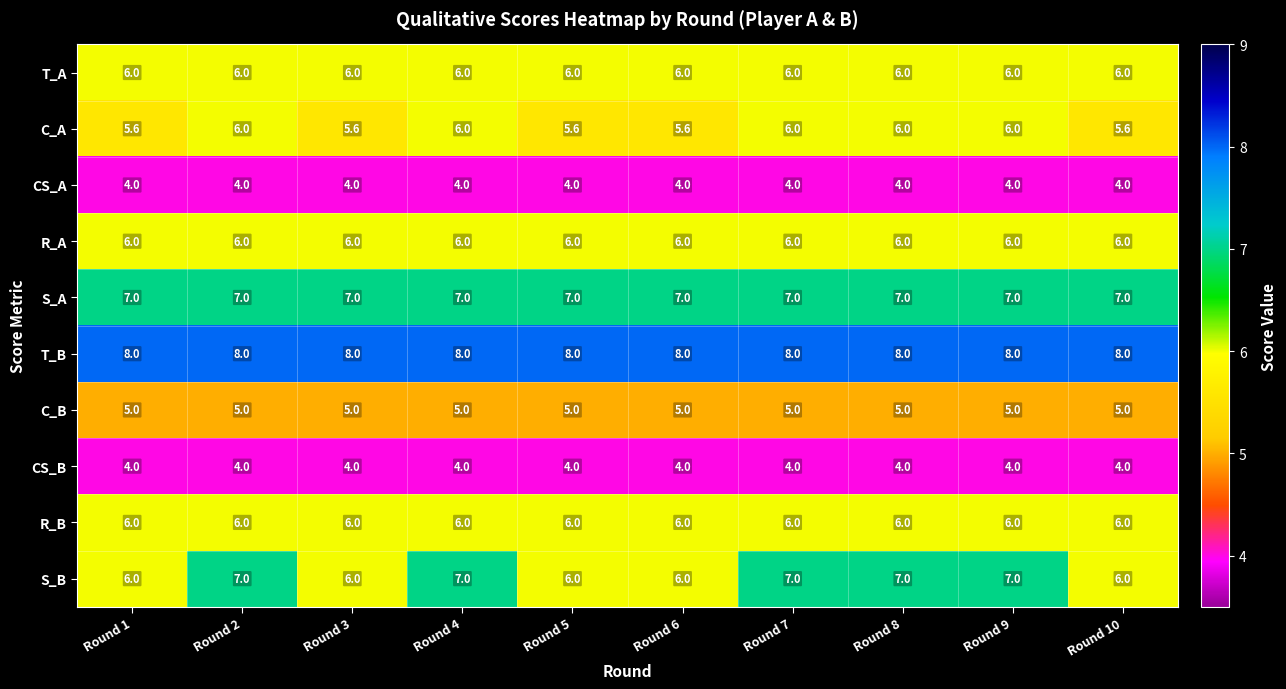

Is the value of C_A at Round 10 greater than the value of CS_A at Round 10?

Yes